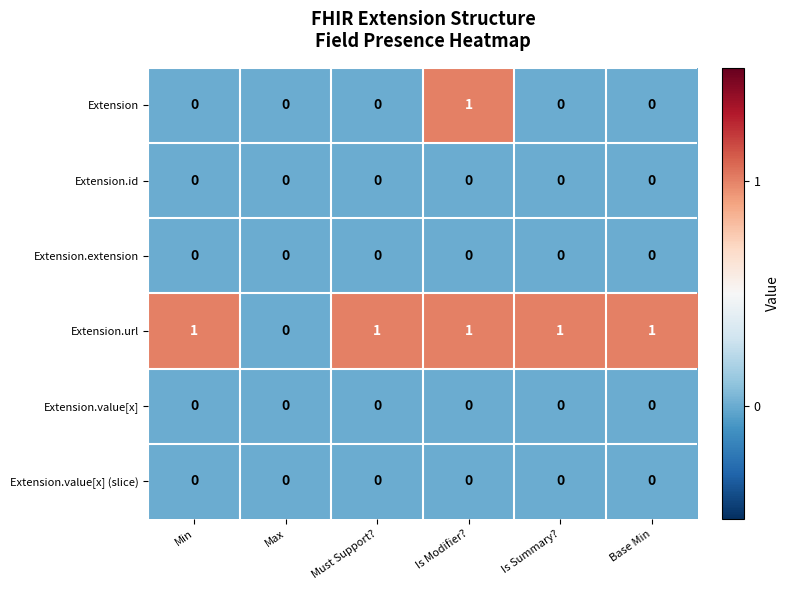

Which series changed the most between Must Support? and Is Modifier??

Extension